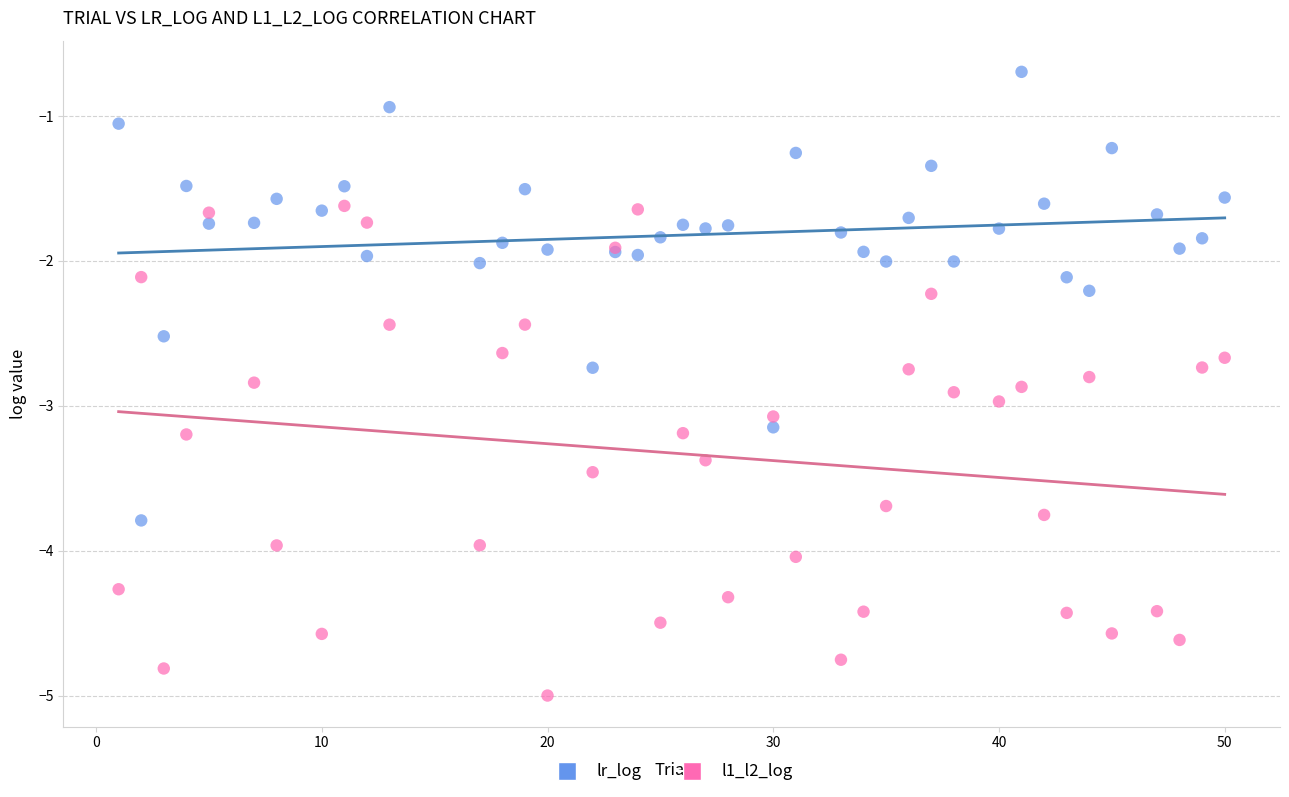

Which series contains the lowest Y value?

l1_l2_log